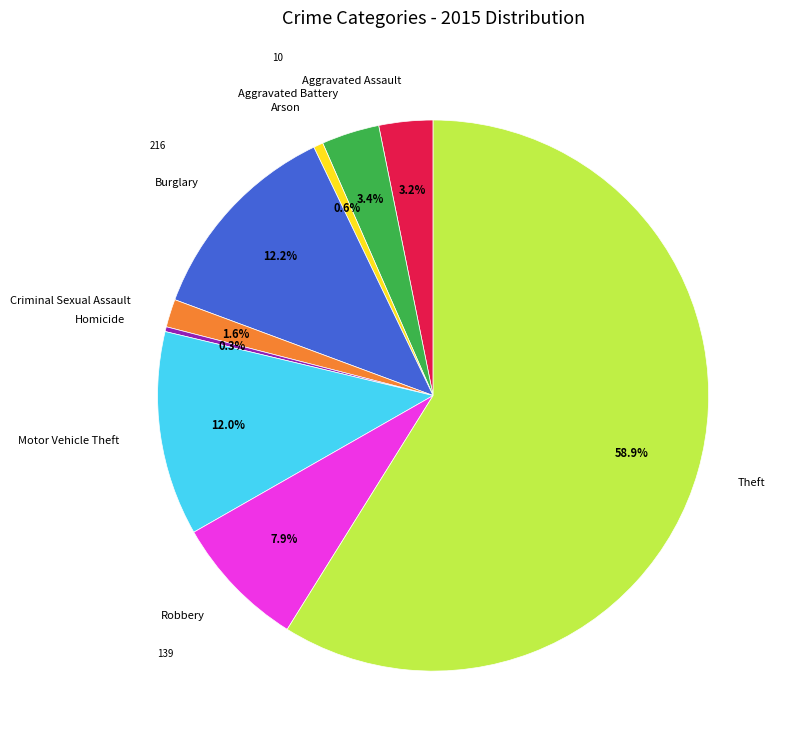

Count the number of slices in the pie.

9